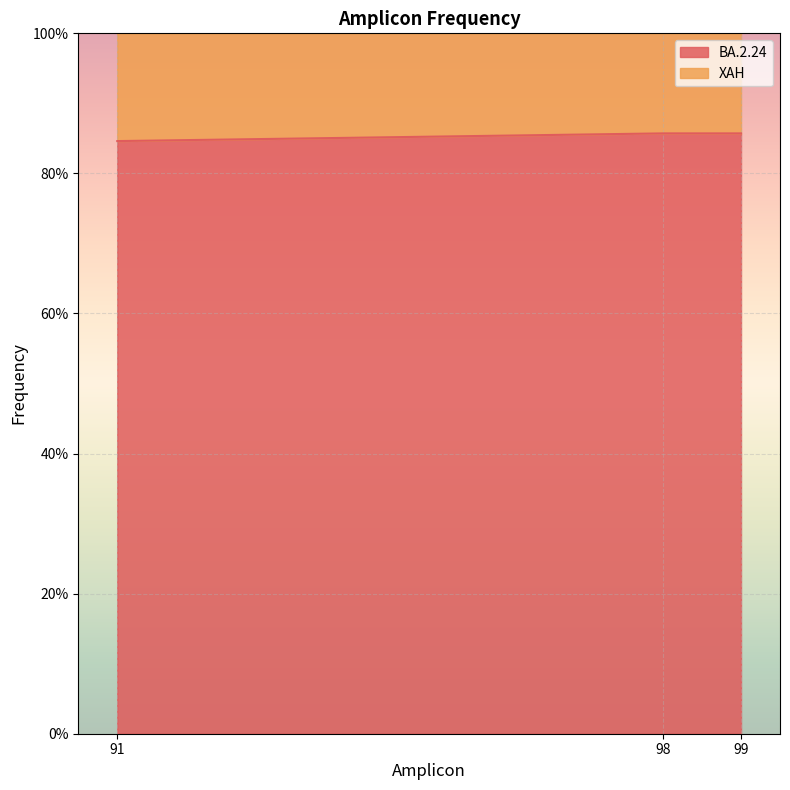

What is the value of the 2nd point from the left?

0.9